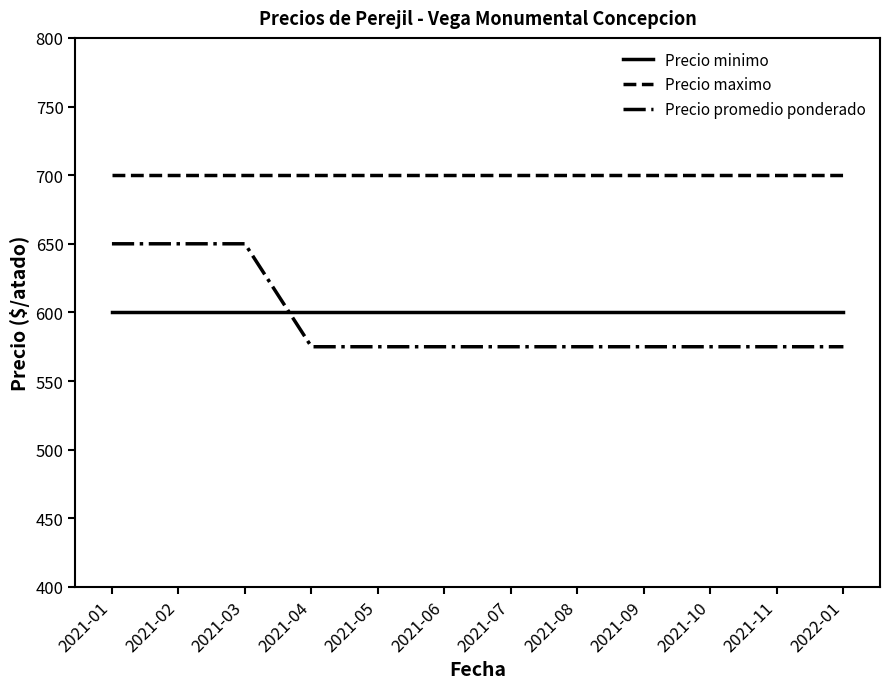

What are all the series names shown in the legend?

Precio minimo, Precio maximo, Precio promedio ponderado